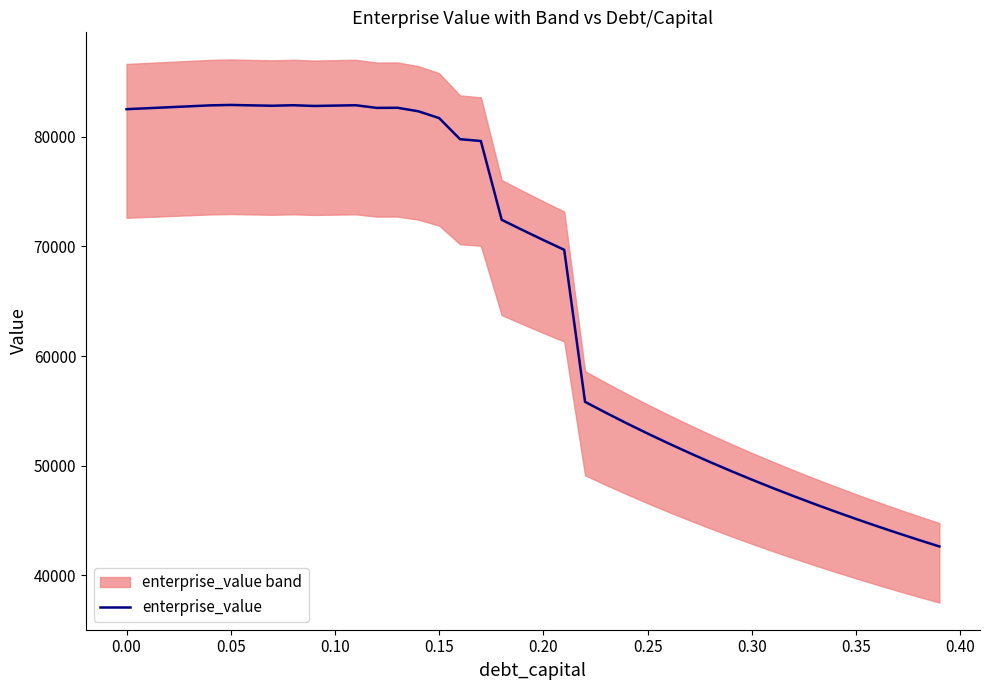

The chart shows a value of 70662.8 at 33. True or false?

False